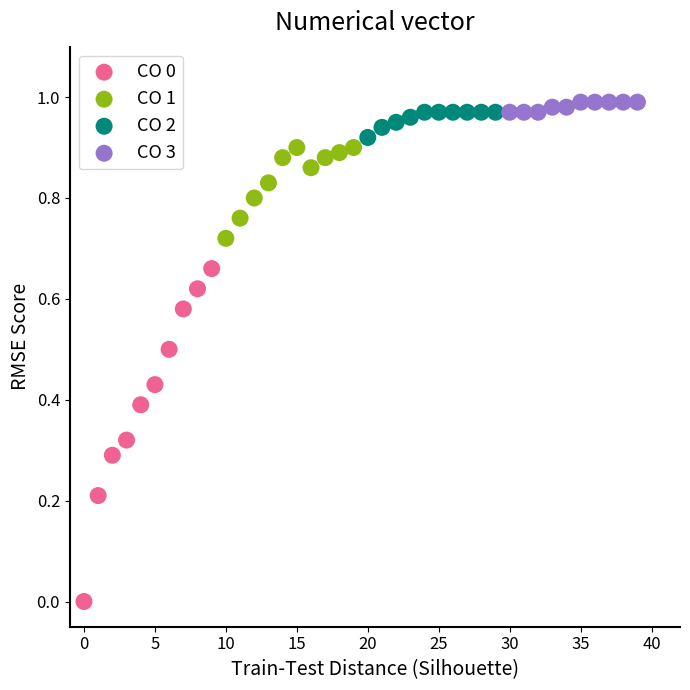

What are all the series names shown in the legend?

CO 0, CO 1, CO 2, CO 3